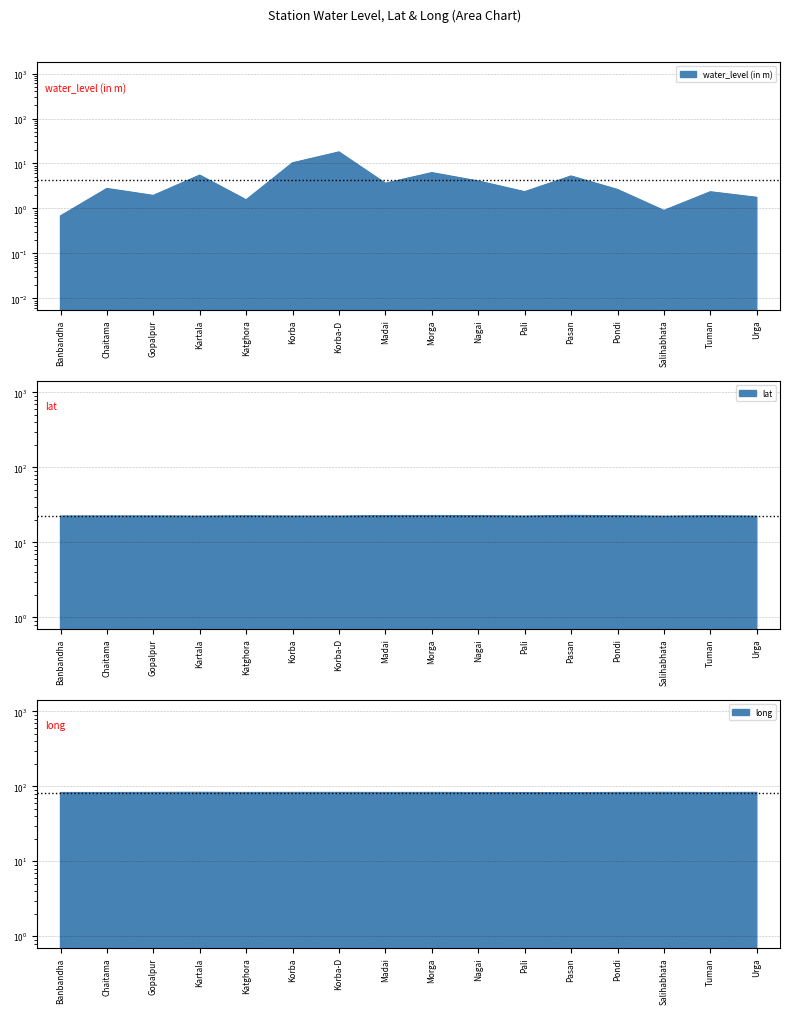

True or false: lat has more than 1 interior local peaks.

True